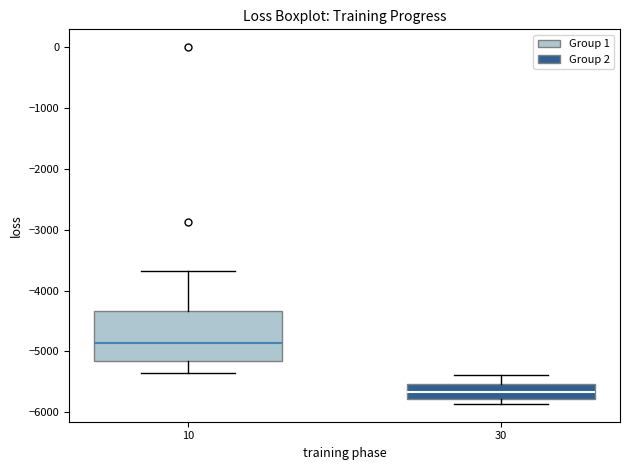

Which box's median line is the lowest?

30